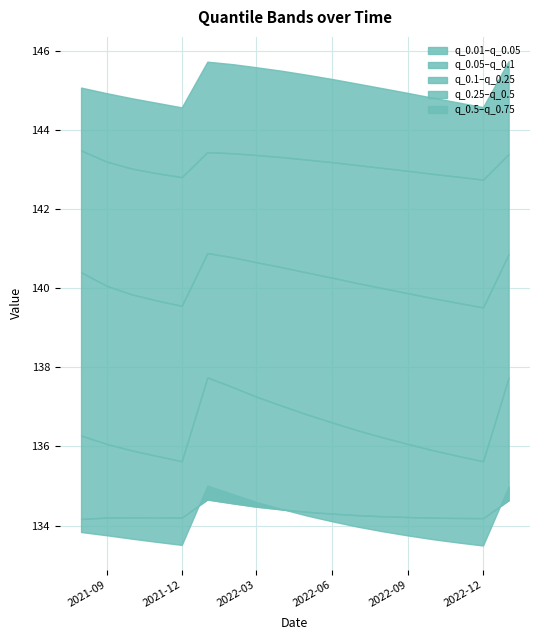

What is the minimum value for q_0.75?

144.6